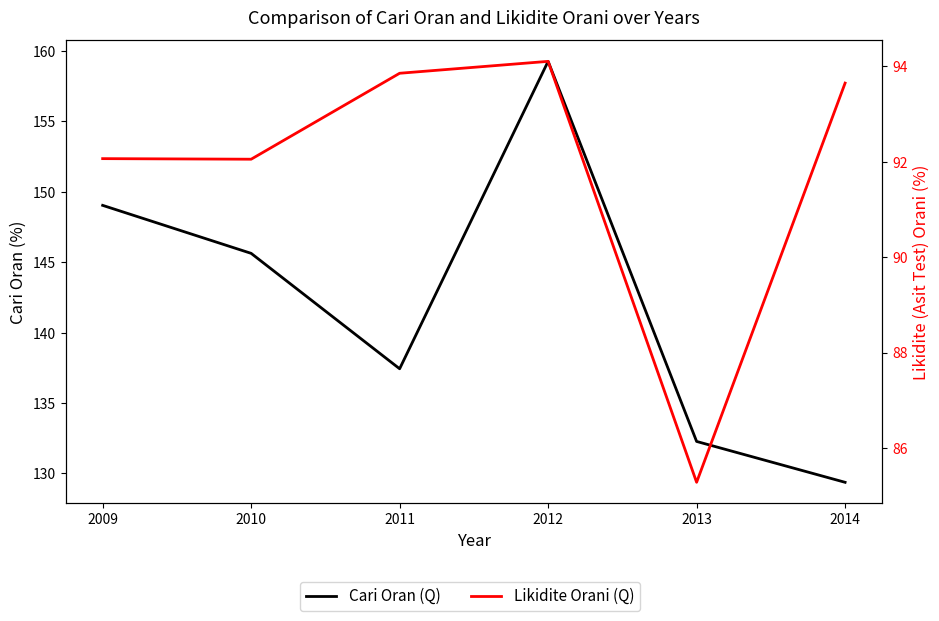

In Cari Oran (Q), how many points are lower than both neighbors (excluding endpoints)?

1